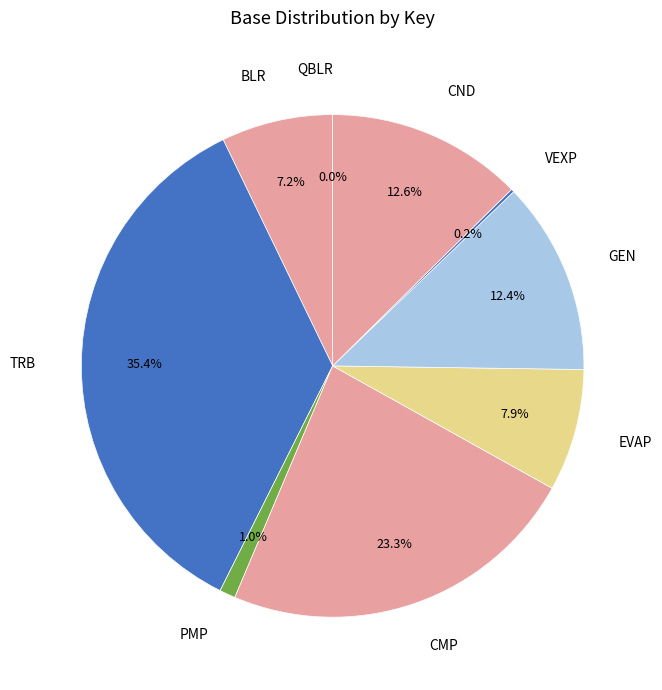

What percentage do EVAP and TRB together represent?

43.3%